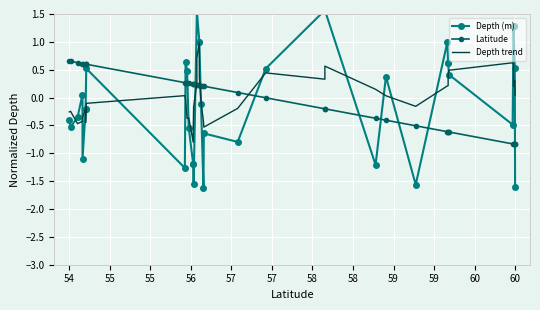

What is the total value across all series at 59?

-1.0